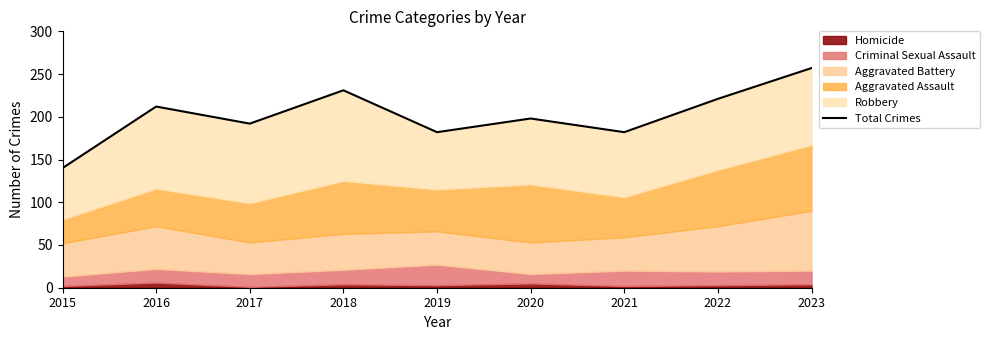

How many points are lower than both their immediate neighbors (excluding endpoints)?

3